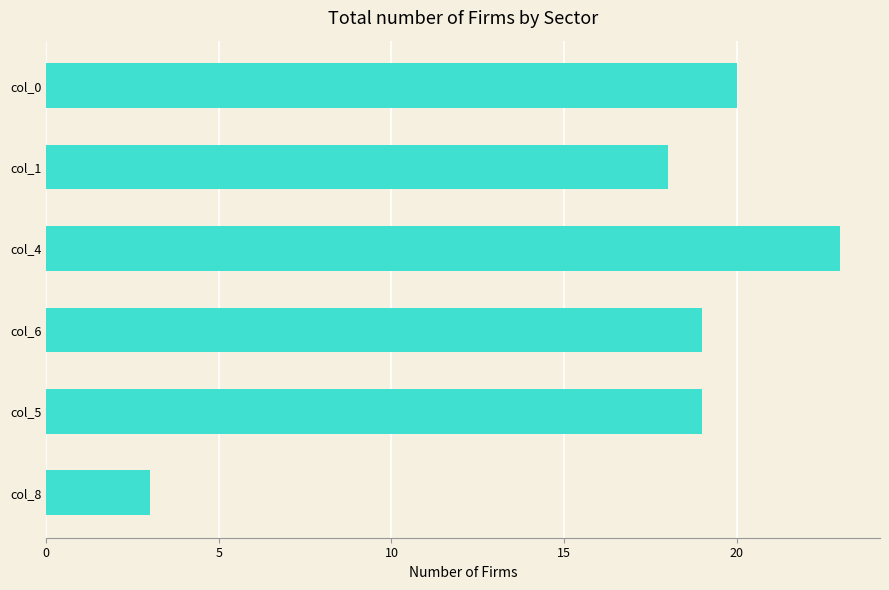

What is the label of the 1st bar from the bottom?

col_8